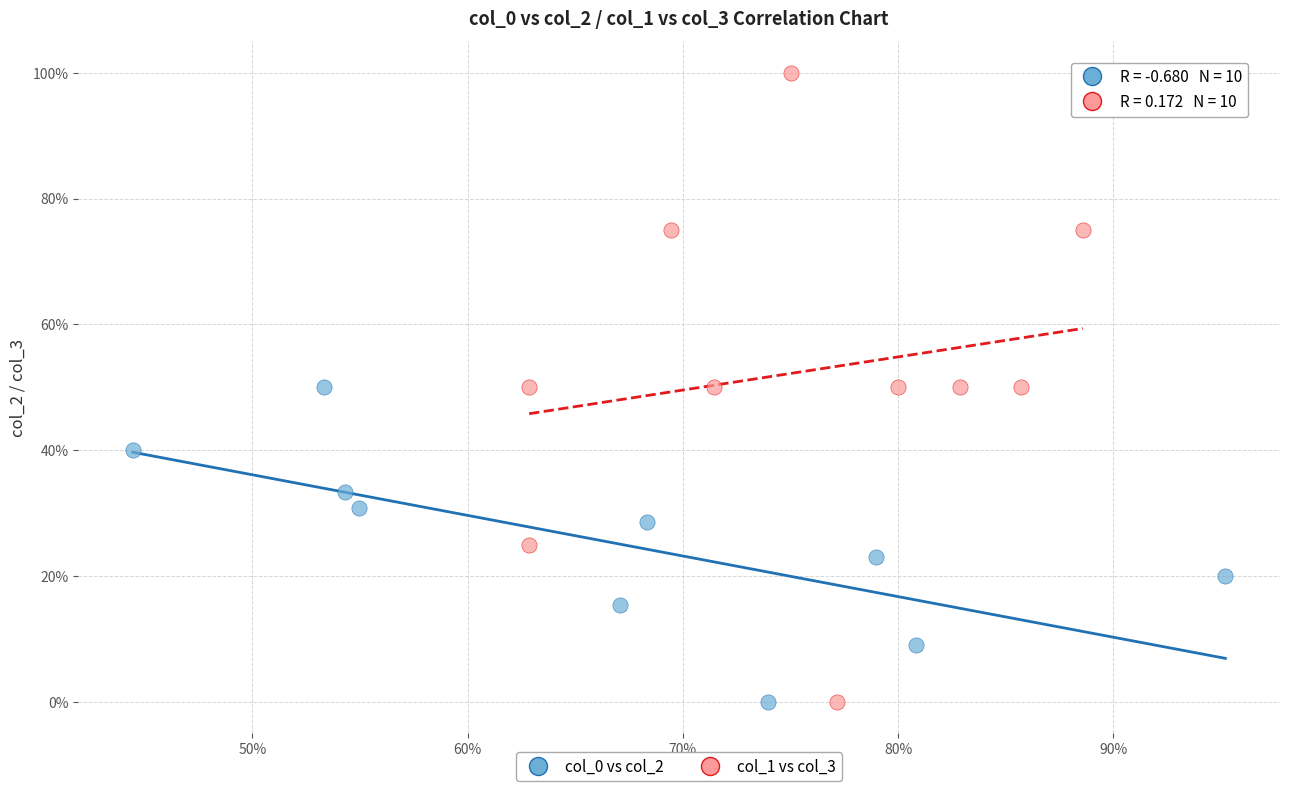

Which series contains the highest Y value?

col_1 vs col_3